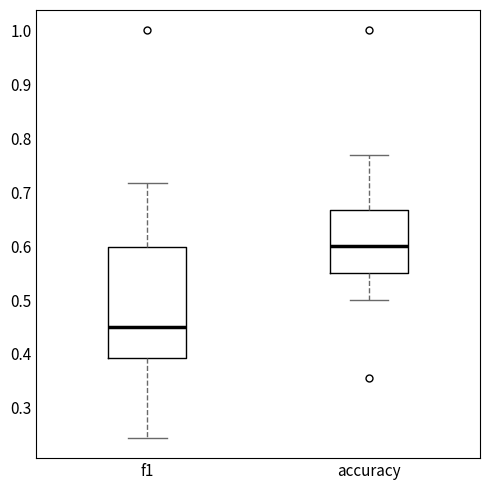

Where is the lower edge of the box for f1 on the y-axis? The values are not printed on the chart, so give them approximately, as read against the axis.

0.39